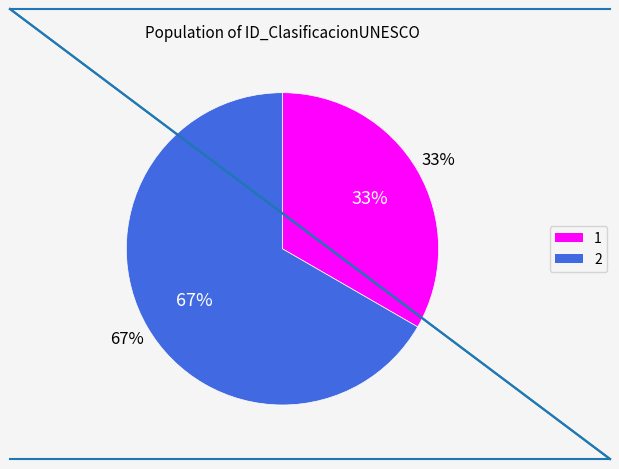

What is the smallest slice in the pie chart?

1